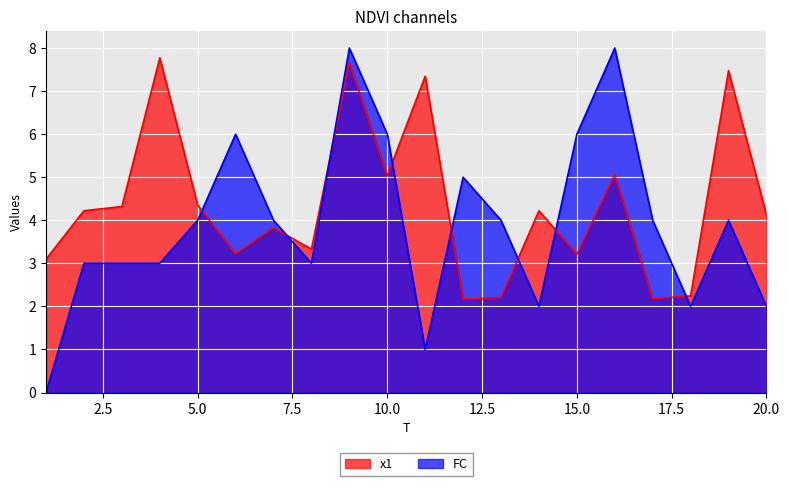

Count the FC values in the range 3 to 6.

13